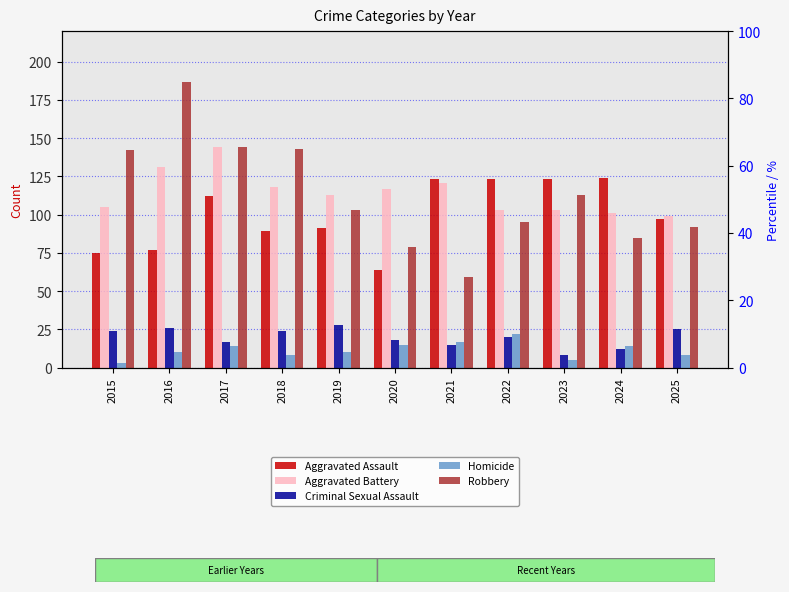

Which series has the widest spread of values?

Robbery